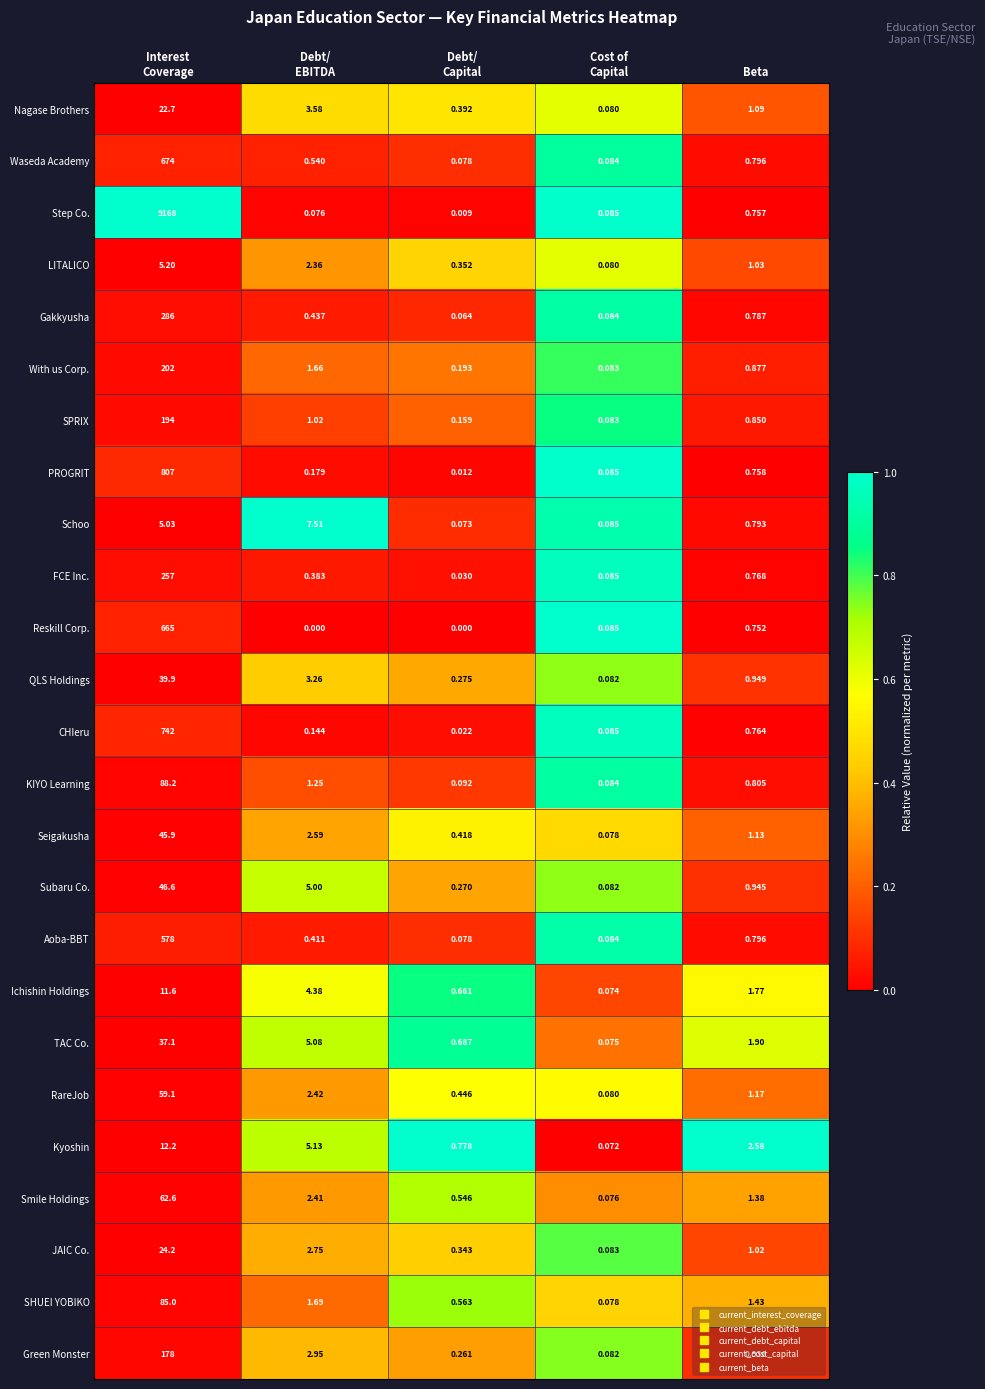

What is the maximum value shown in the chart?

9168.0